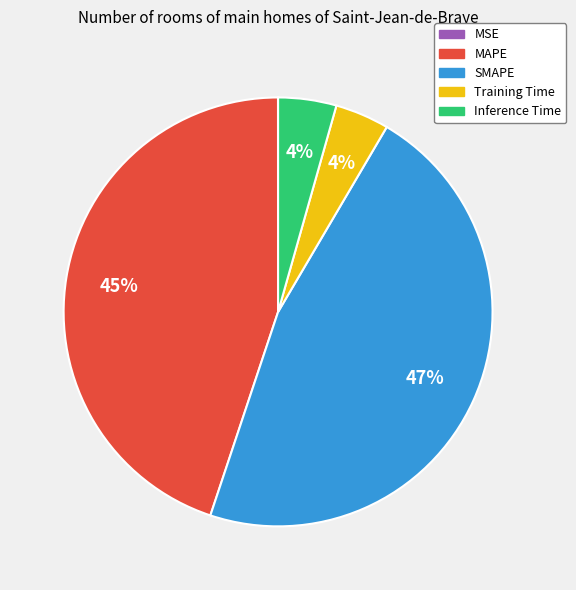

Which category has the biggest portion of the pie?

SMAPE